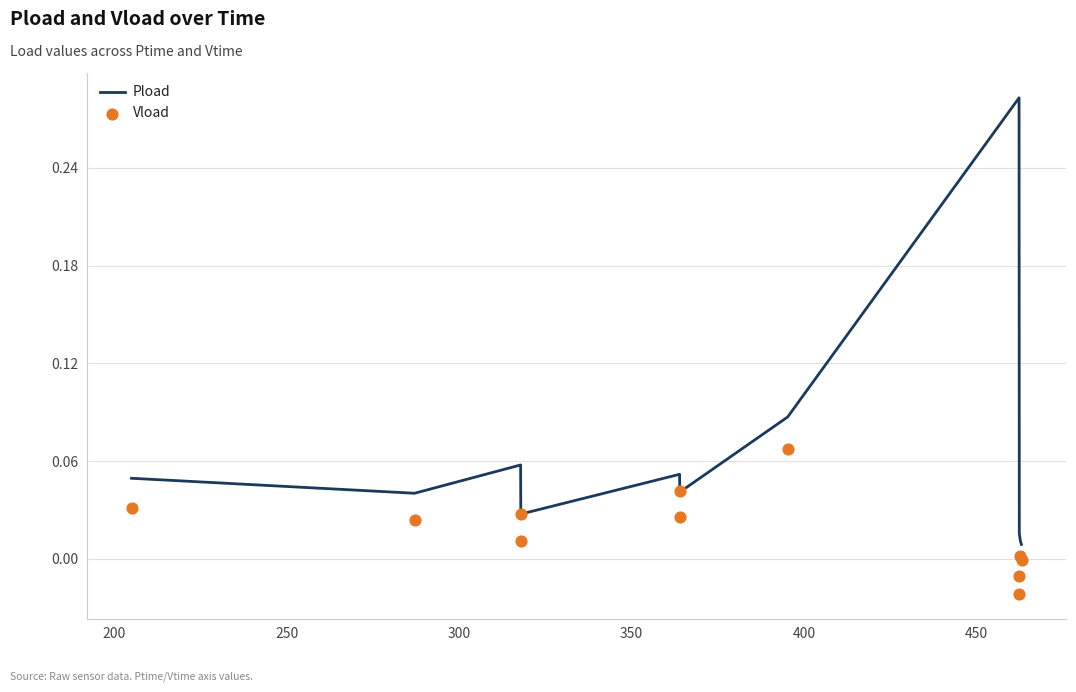

Which series has the largest total across all categories?

Pload